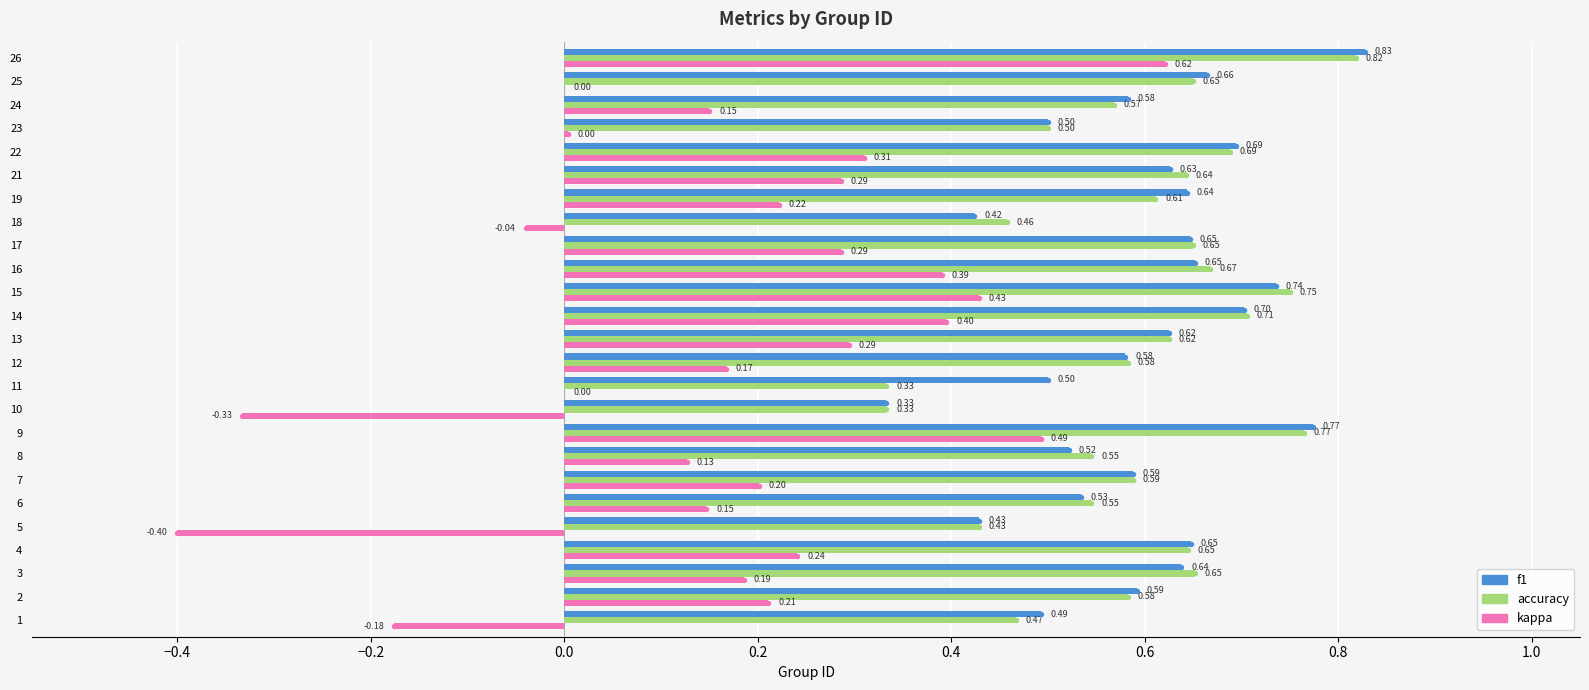

What is the sum of the kappa values at 16 and 17?

0.7